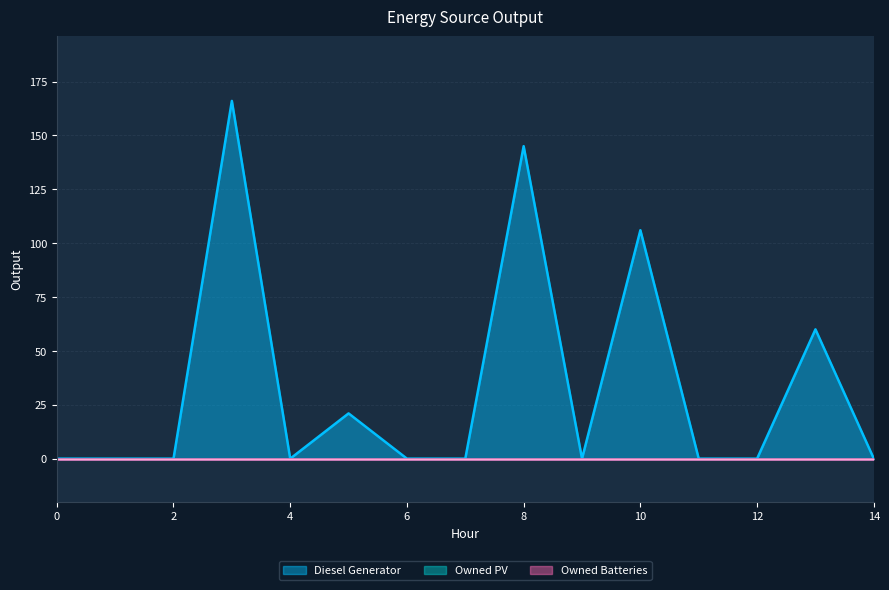

What are all the series names shown in the legend?

Diesel Generator, Owned PV, Owned Batteries